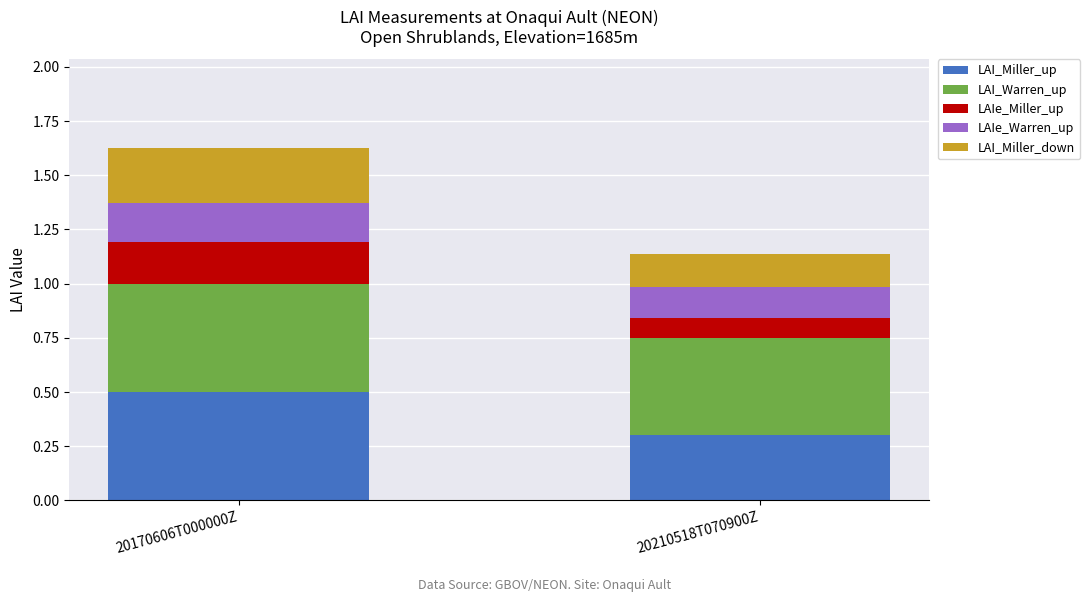

What is the total value across all series at 20210518T070900Z?

1.1